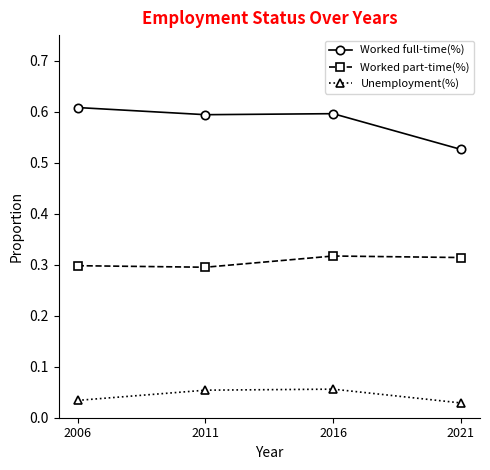

At which label is Worked full-time(%) closest to 0?

2021